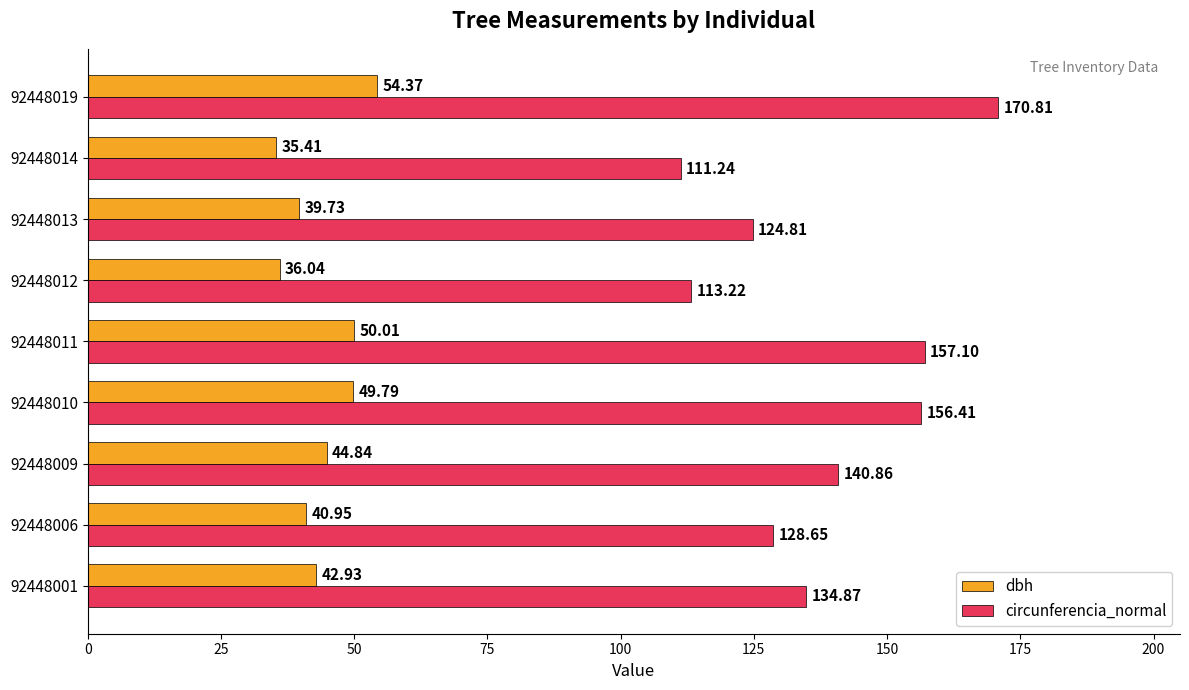

At how many categories does at least one series exceed 74?

9